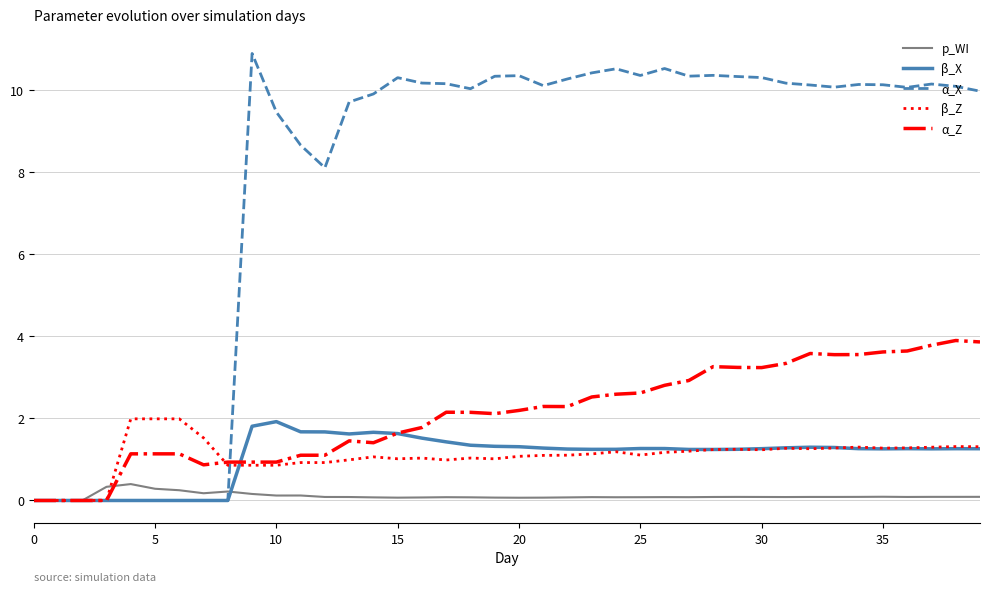

At how many categories does at least one series exceed 6?

31